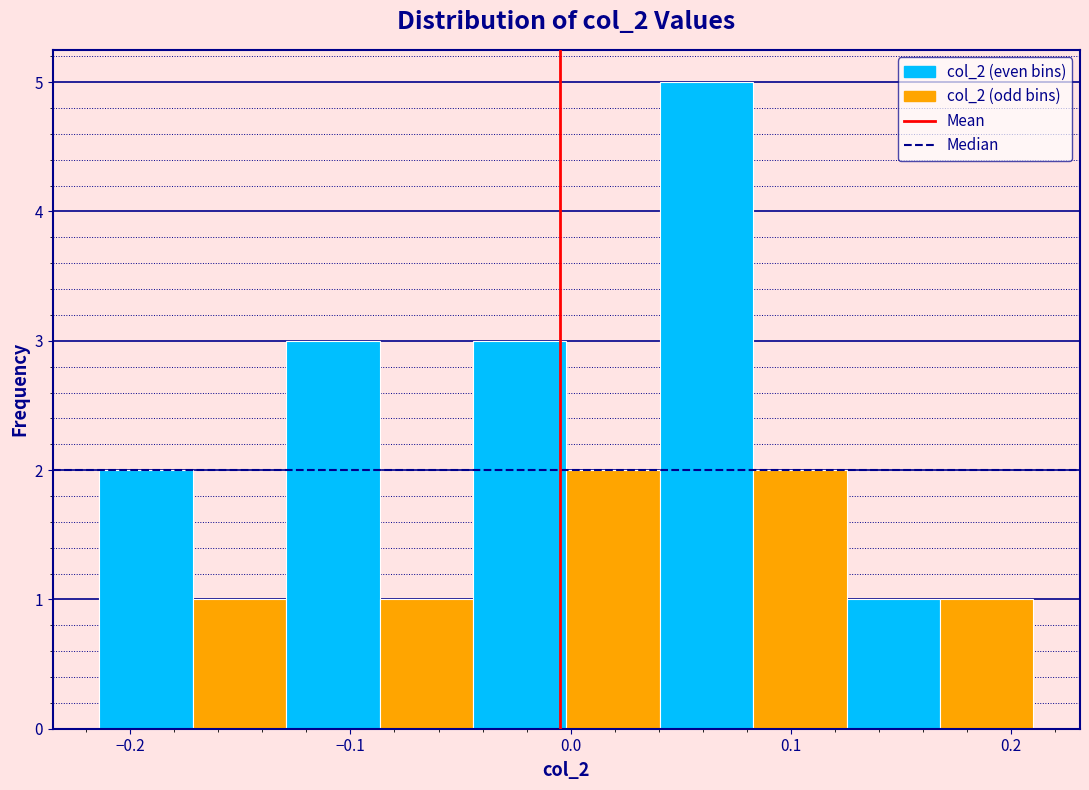

How tall is the bar that spans -0.17 to -0.13 on the x-axis? Neither the bar edges nor the heights are printed on the chart, so give them approximately, as read against the axes.

1